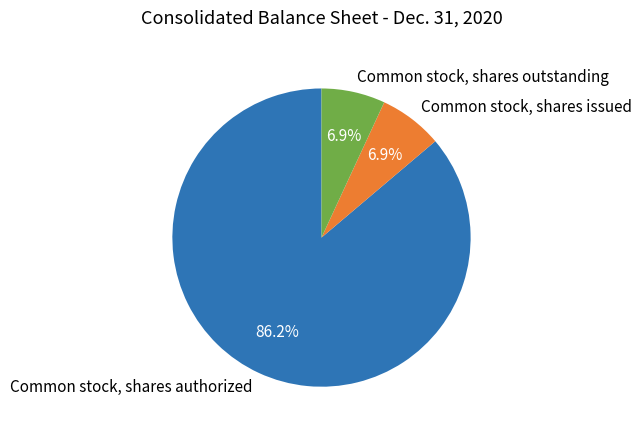

Is it true that Common stock, shares authorized is 86% of the pie?

True